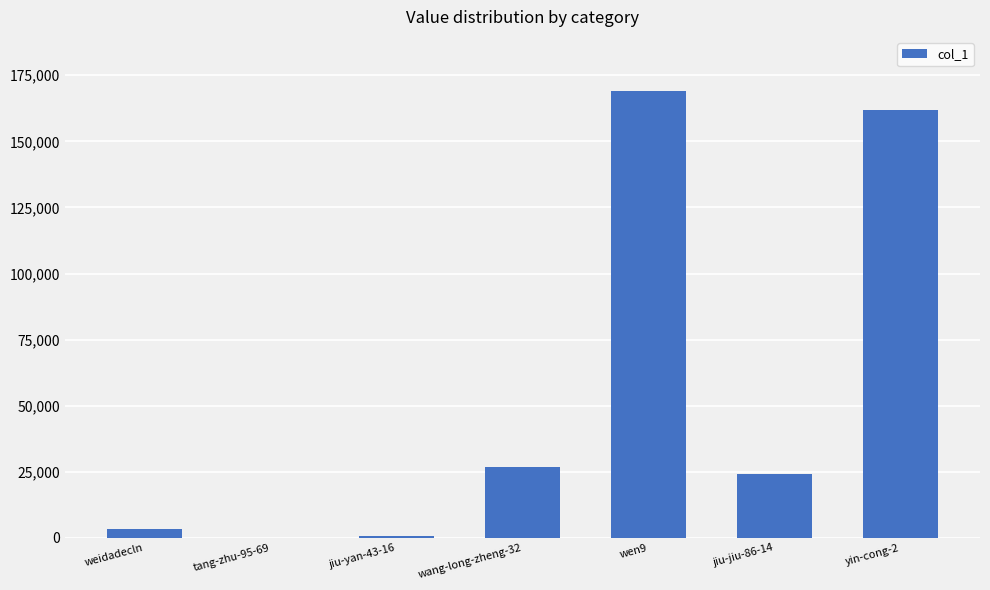

How many data points does each series have?

7